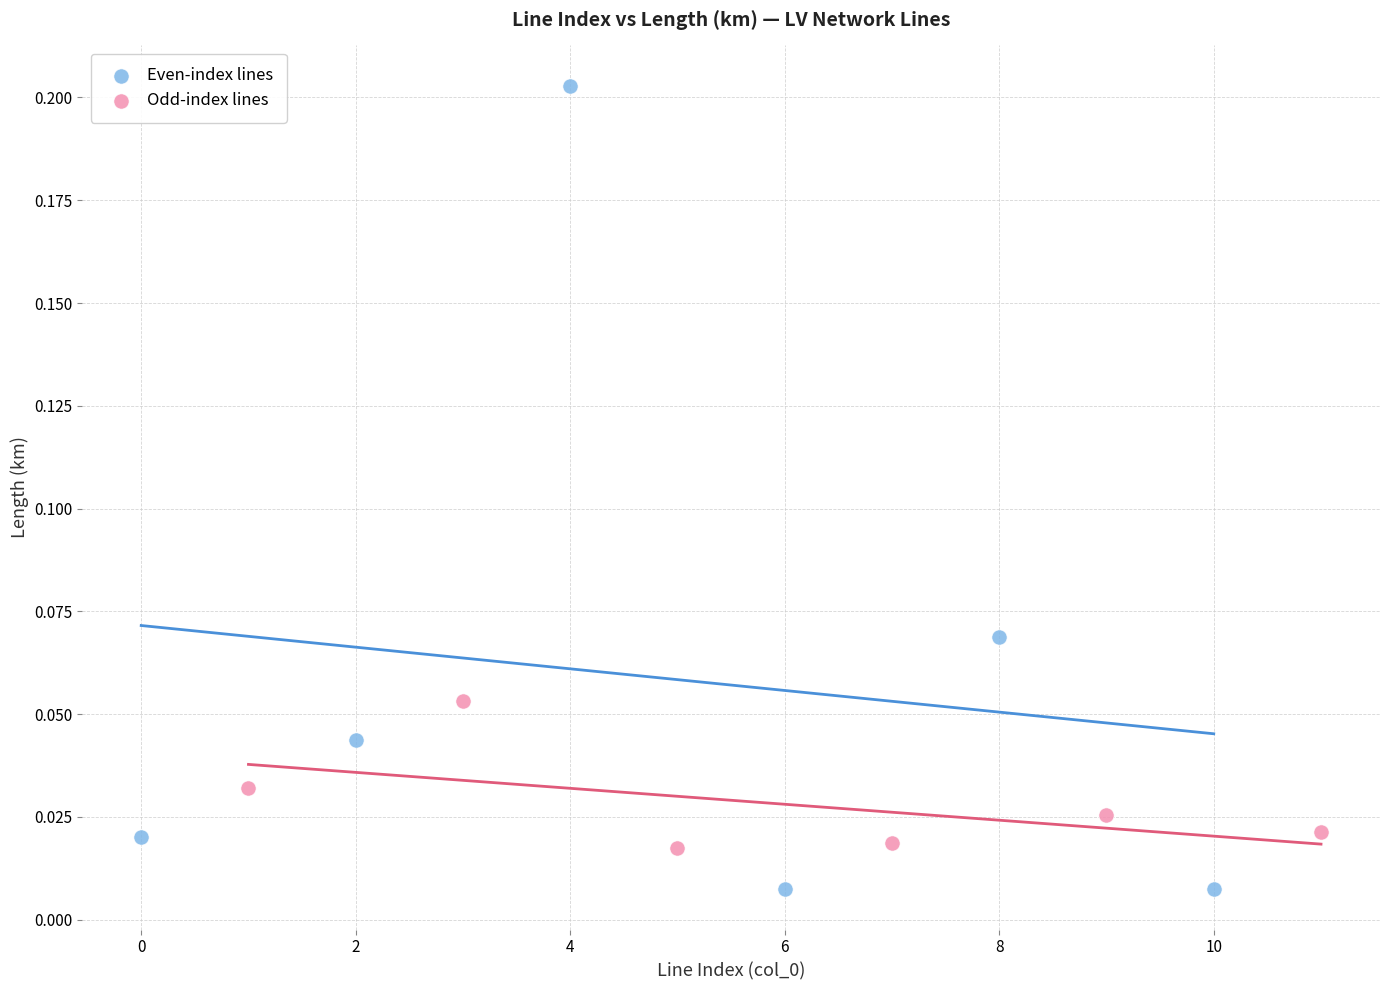

Which series contains the lowest Y value?

Even-index lines